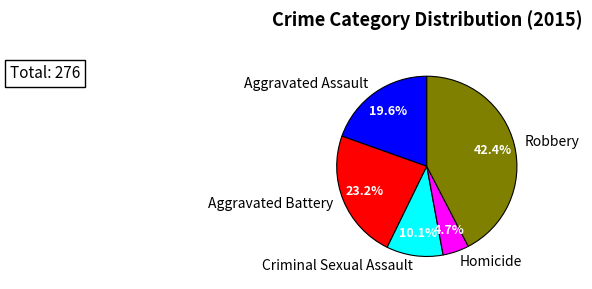

How many slices are in this pie chart?

5